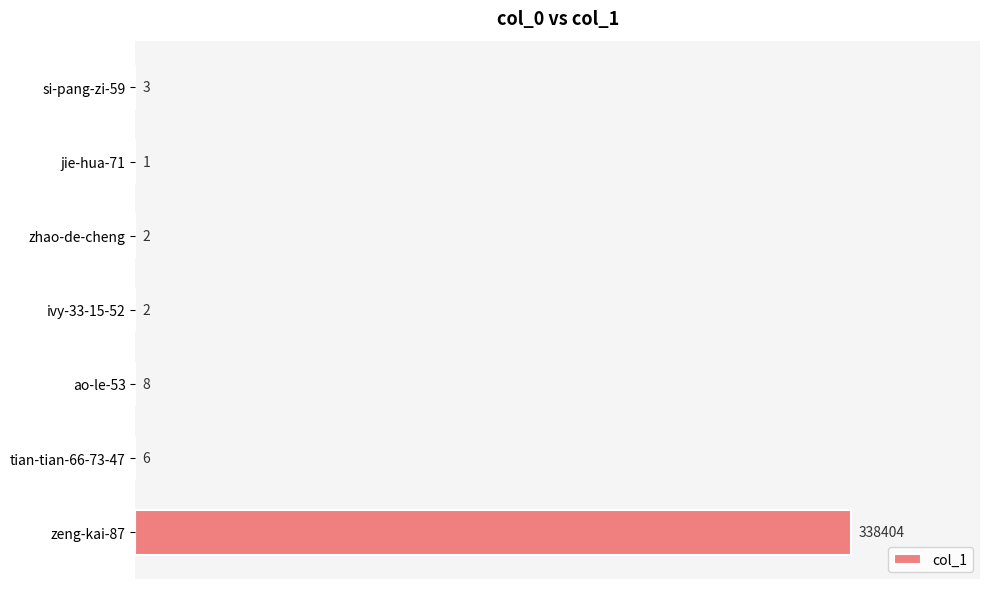

What is the change in value from ao-le-53 to zeng-kai-87?

+338396